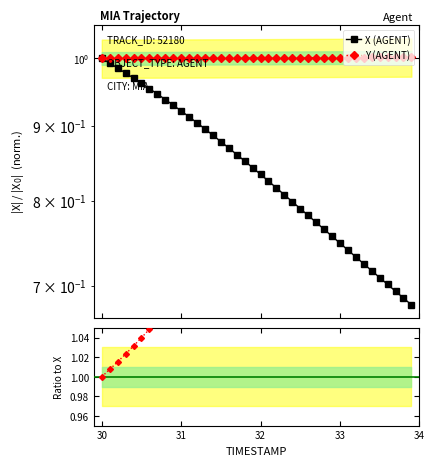

What is the value of the Y (AGENT) point at the 11th from the left?

1.0